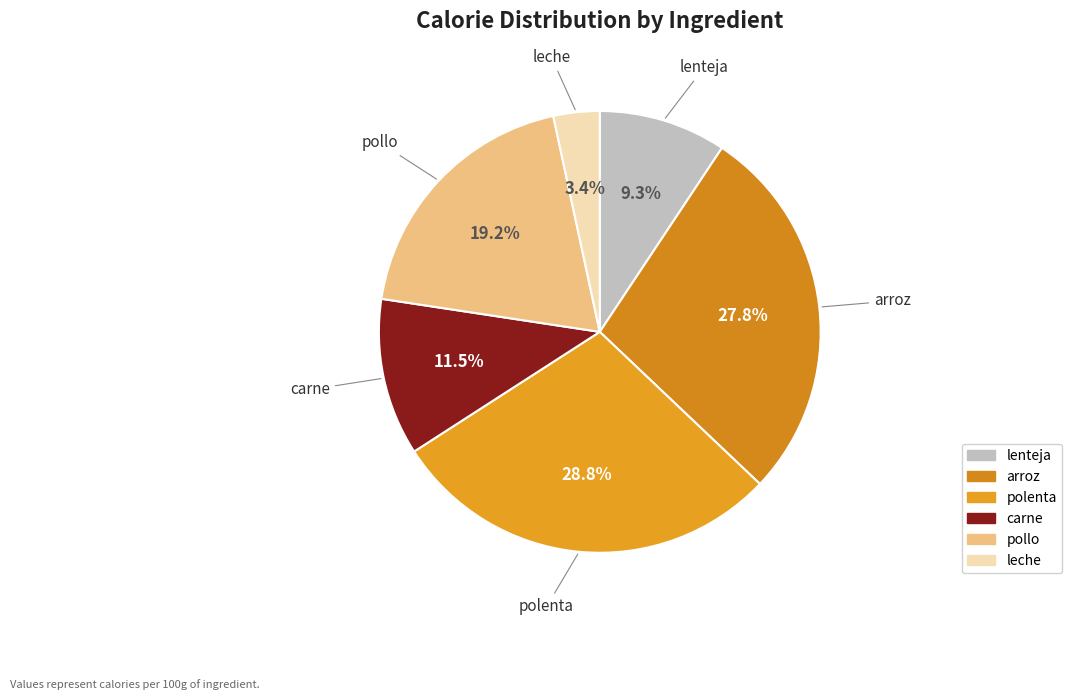

Which category has the smallest portion of the pie?

leche